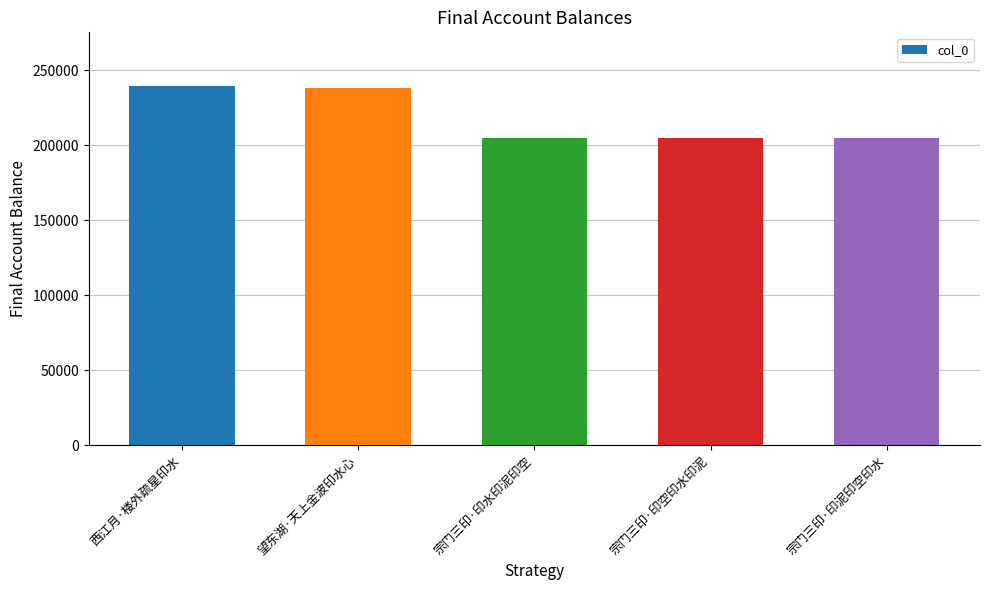

The chart shows a value of 239472 at 西江月·楼外疏星印水. True or false?

True